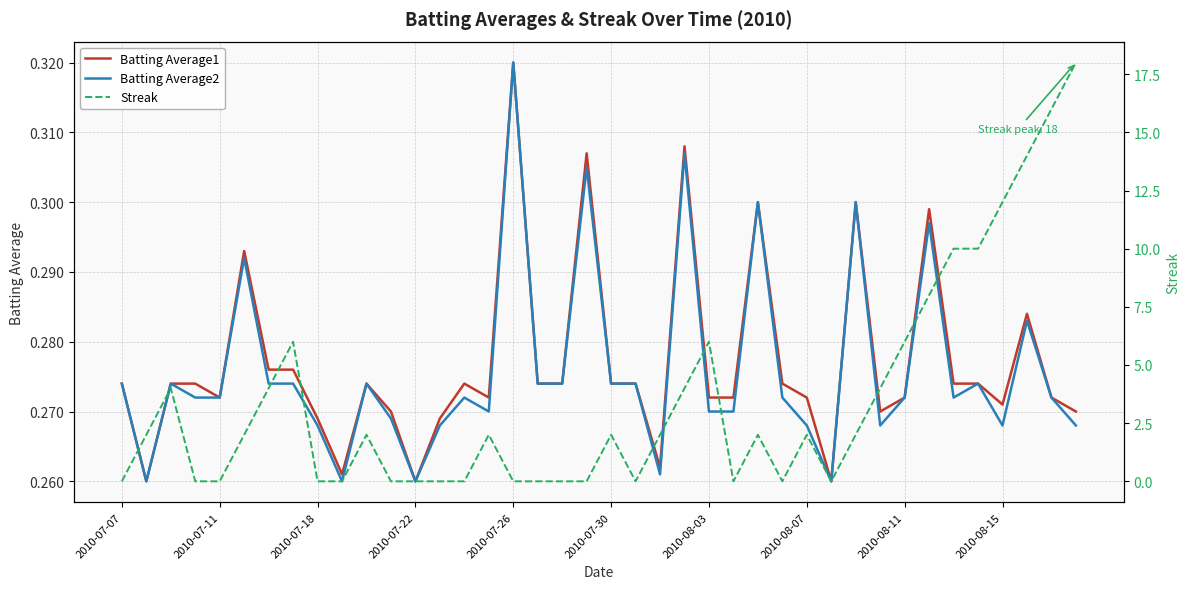

The Batting Average2 series shows 0.1 at 2010-08-11. True or false?

False